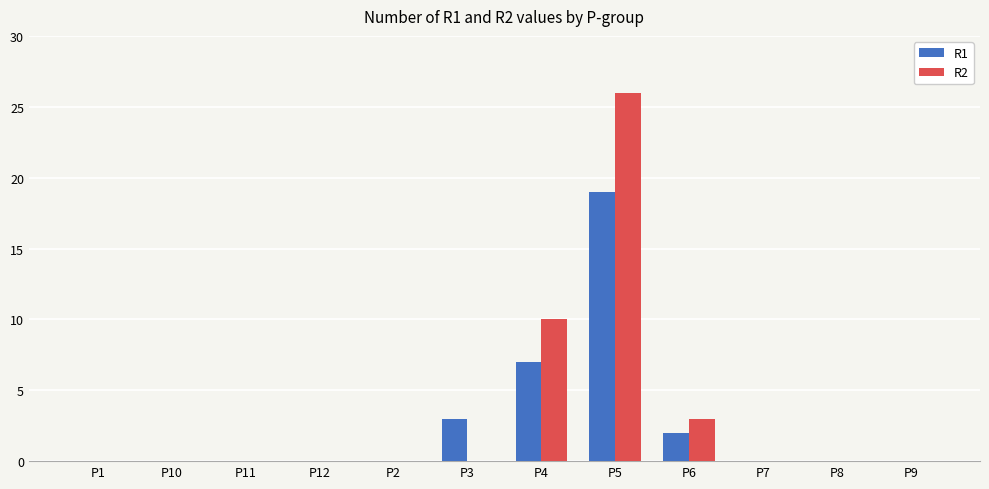

How many categories are shown in the chart?

12